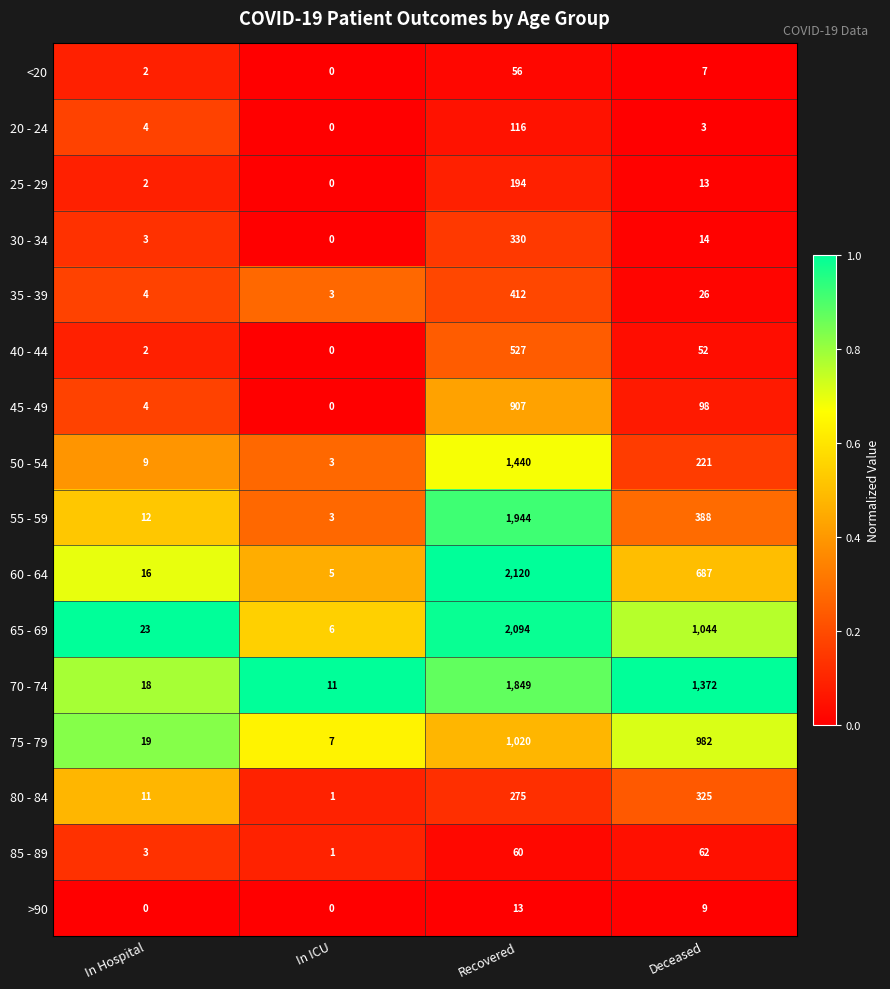

The 25 - 29 series shows 0 at In ICU. True or false?

True